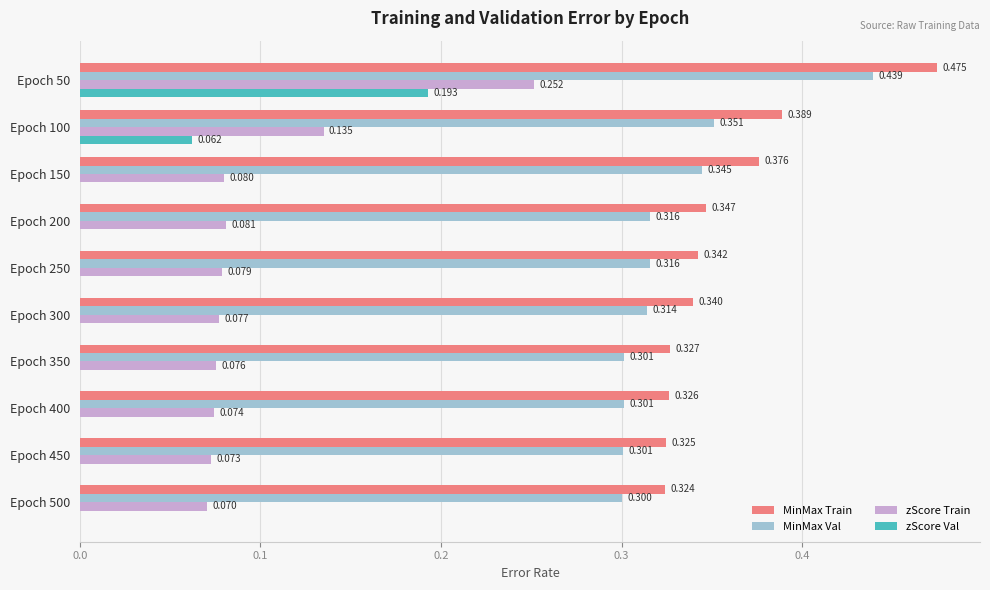

Which series changed the most between Epoch 200 and Epoch 500?

MinMax Train